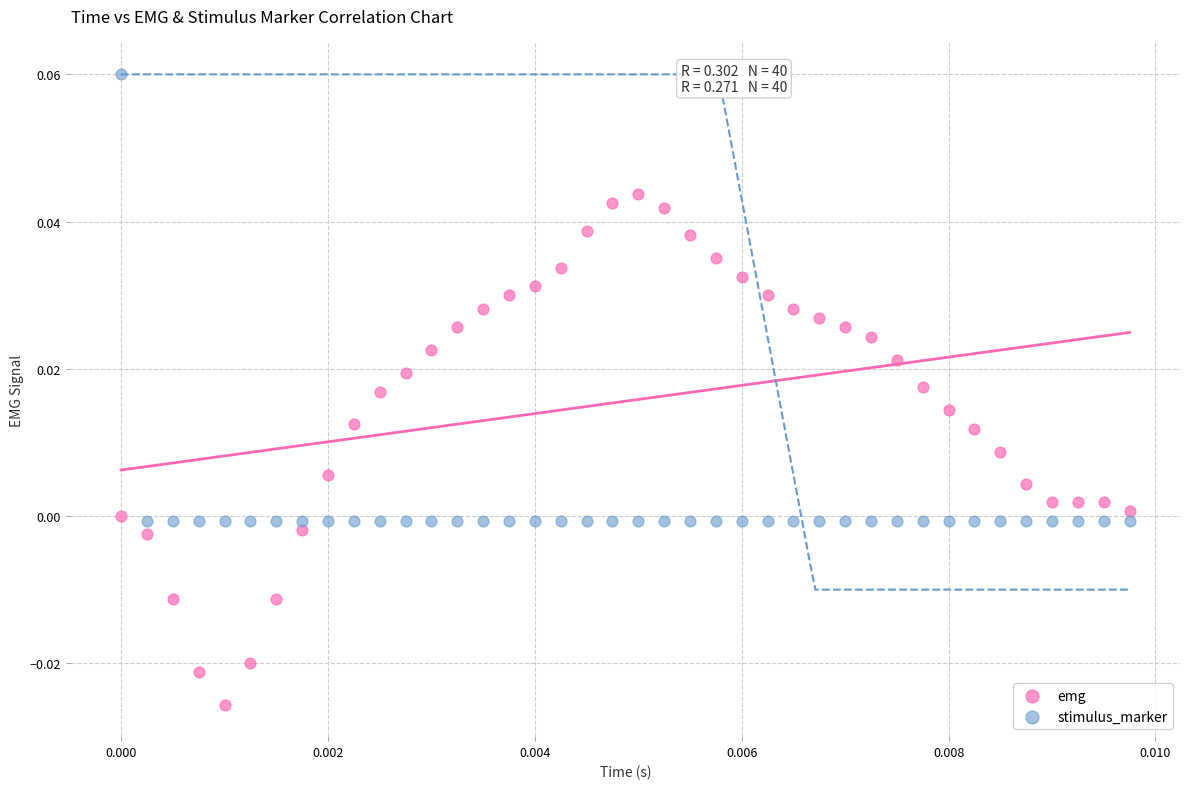

Which series reaches the minimum Y coordinate?

emg